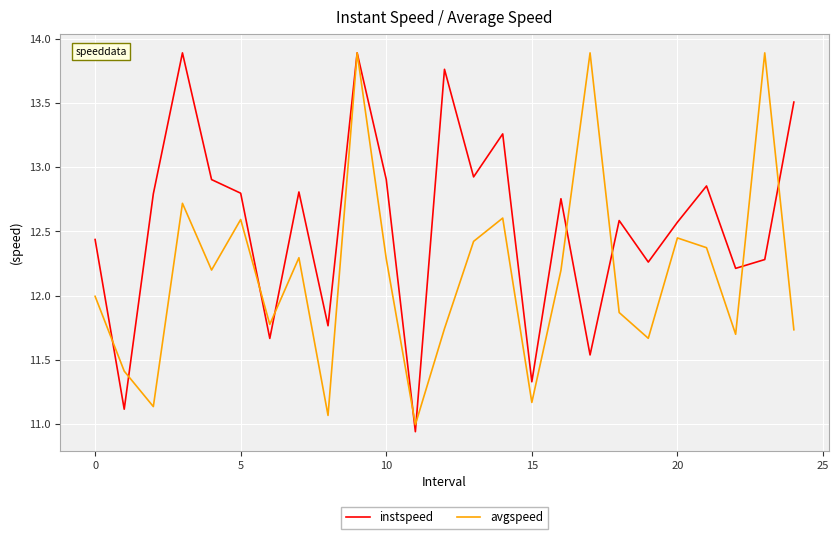

Which series has the largest total across all categories?

instspeed